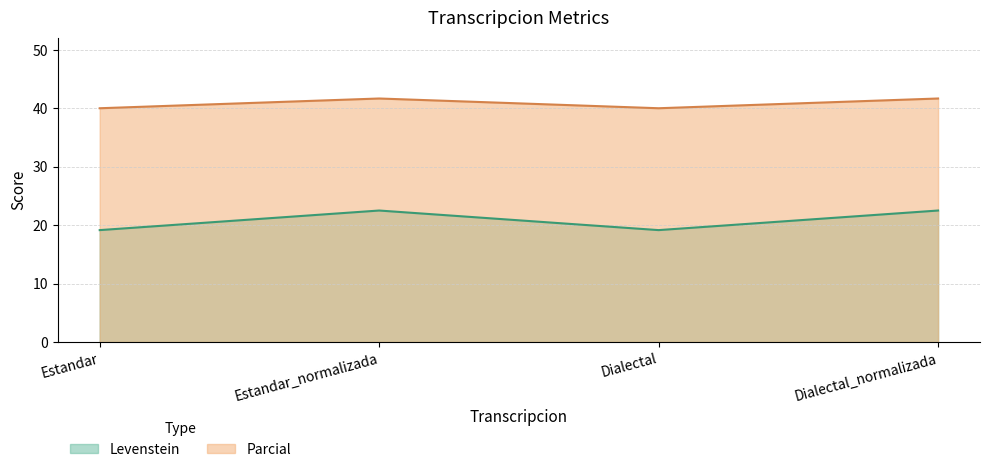

What is the sum of the Parcial values at Estandar_normalizada and Estandar?

81.7